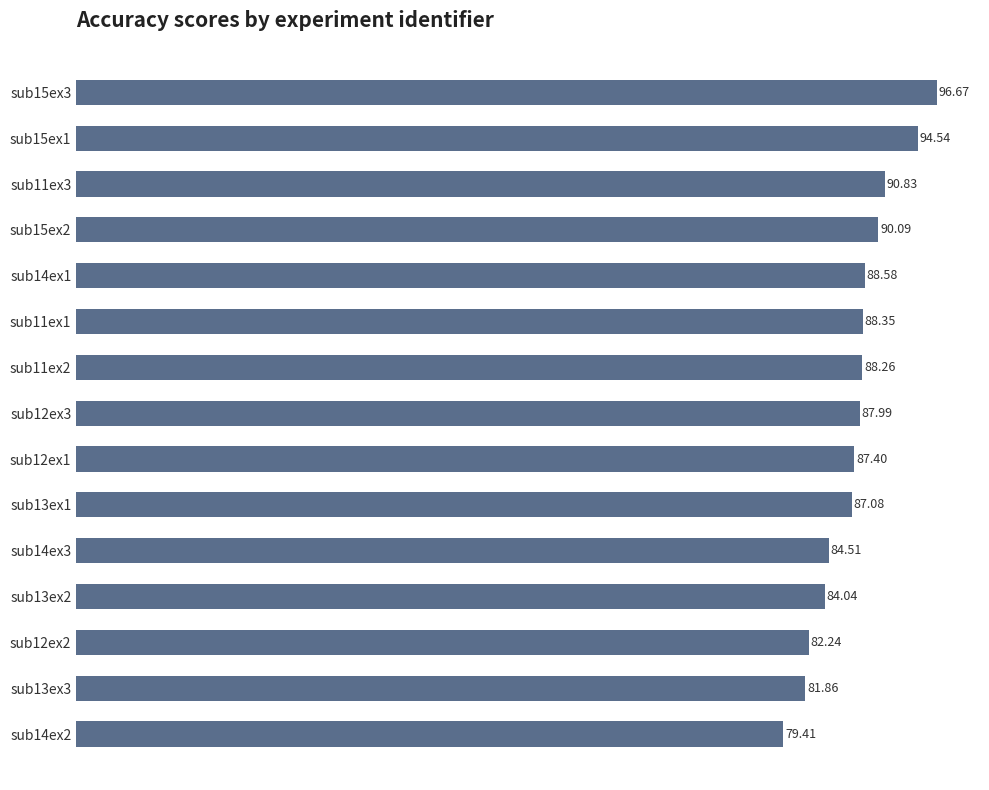

Rank the categories by value from lowest to highest.

sub14ex2, sub13ex3, sub12ex2, sub13ex2, sub14ex3, sub13ex1, sub12ex1, sub12ex3, sub11ex2, sub11ex1, sub14ex1, sub15ex2, sub11ex3, sub15ex1, sub15ex3